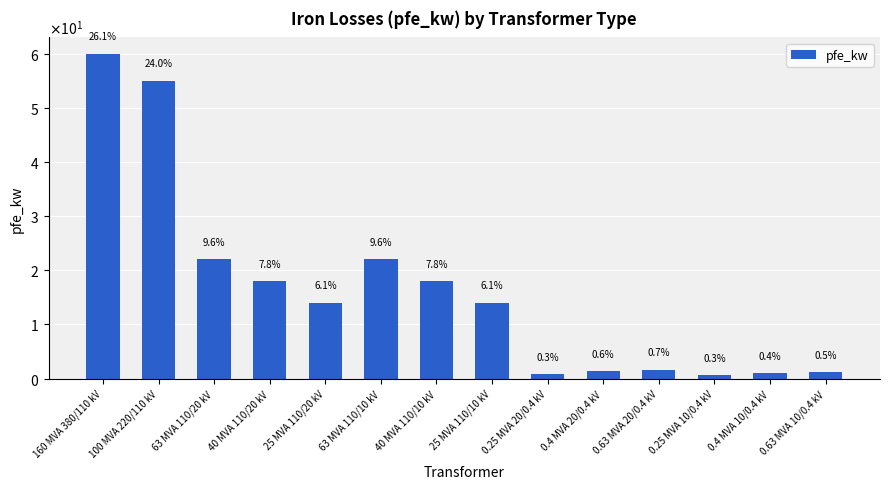

True or false: the data shows 6.2 at 63 MVA 110/20 kV.

False